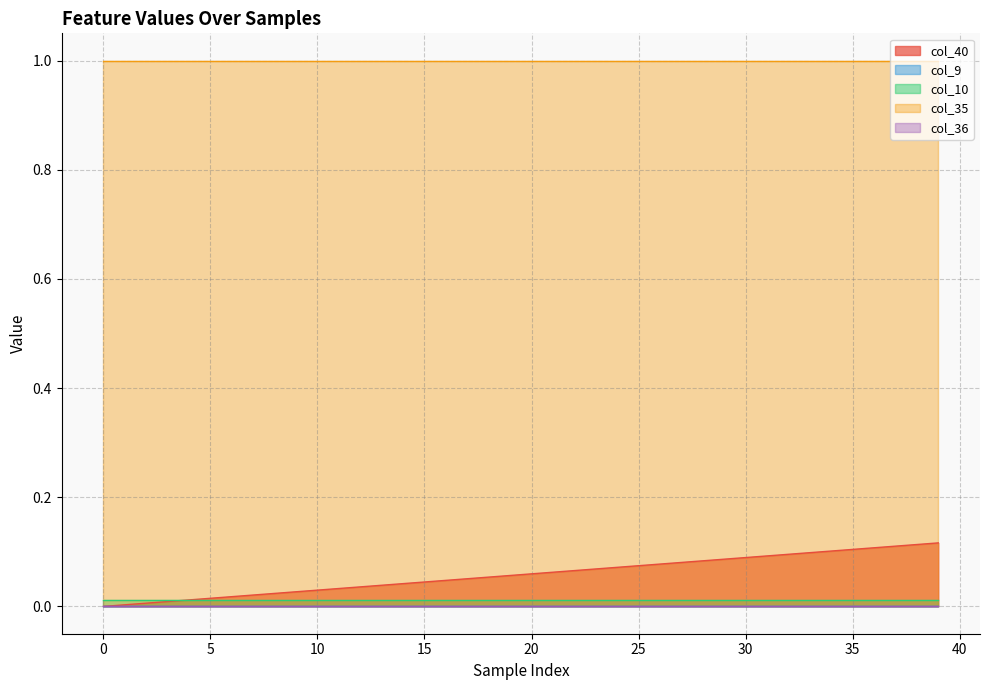

At how many categories does at least one series exceed 0?

40